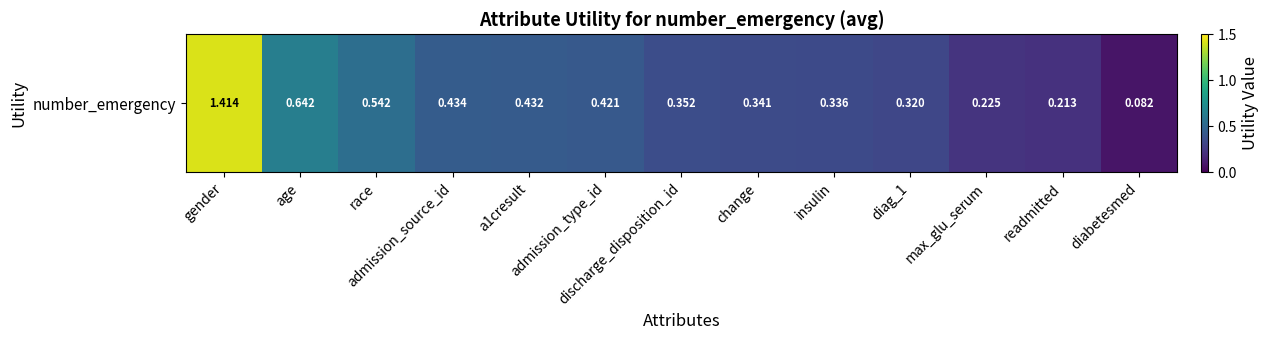

What is the maximum value shown in the chart?

1.4